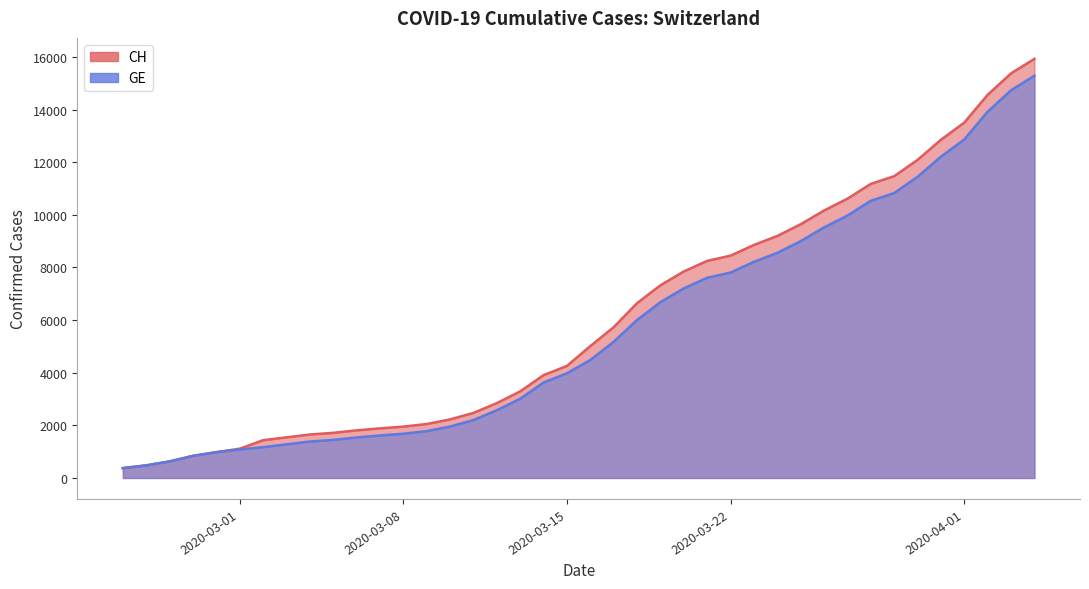

What is the value of the CH point at the 22nd from the left?

5731